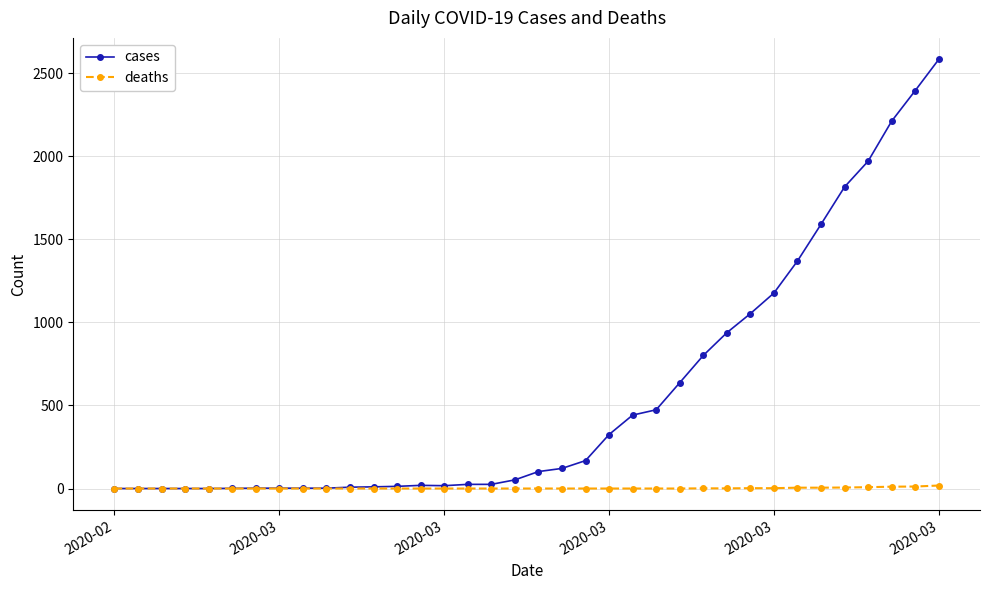

Which series has the largest range (max minus min)?

cases